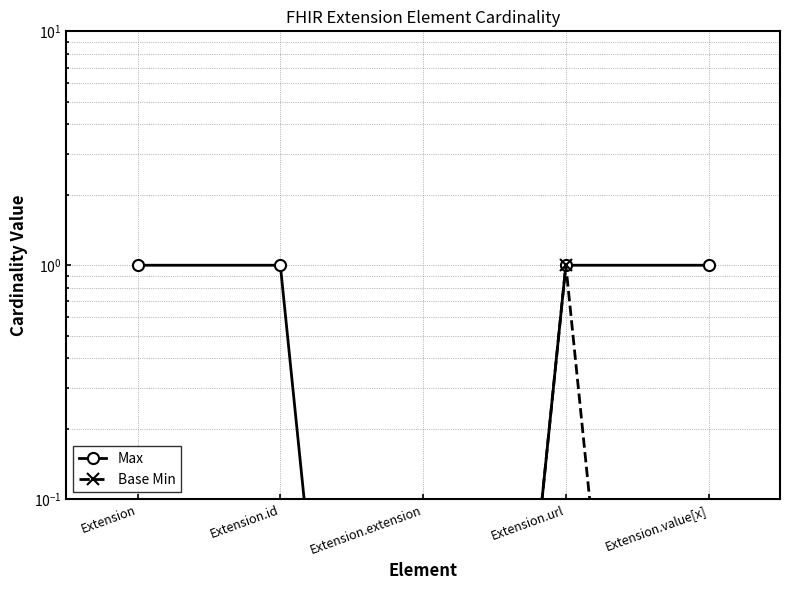

What is the average value of the Base Min series?

0.2